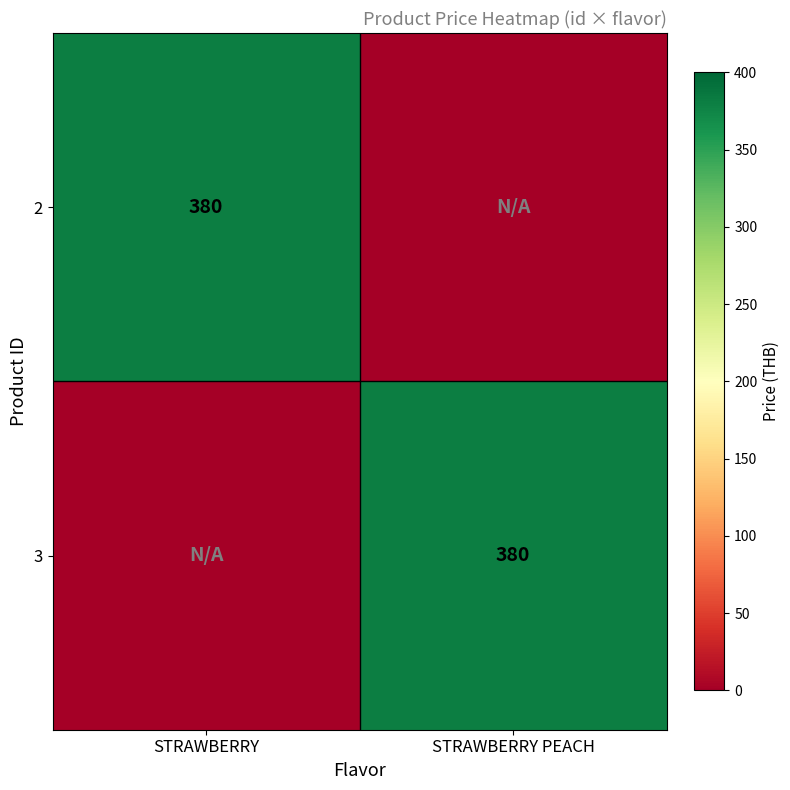

The value of 3 at STRAWBERRY PEACH is 380. True or false?

True